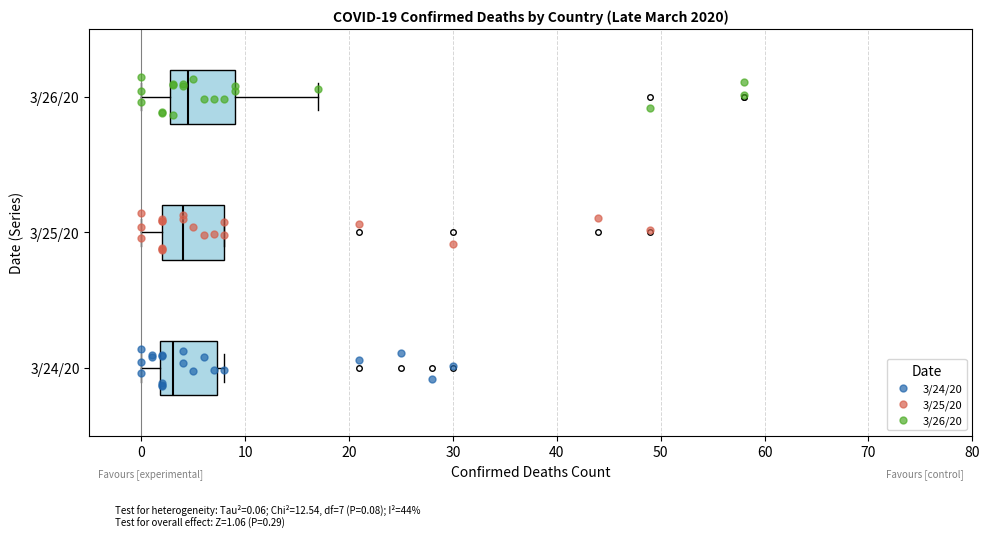

Which box has the furthest to the left median line?

3/24/20